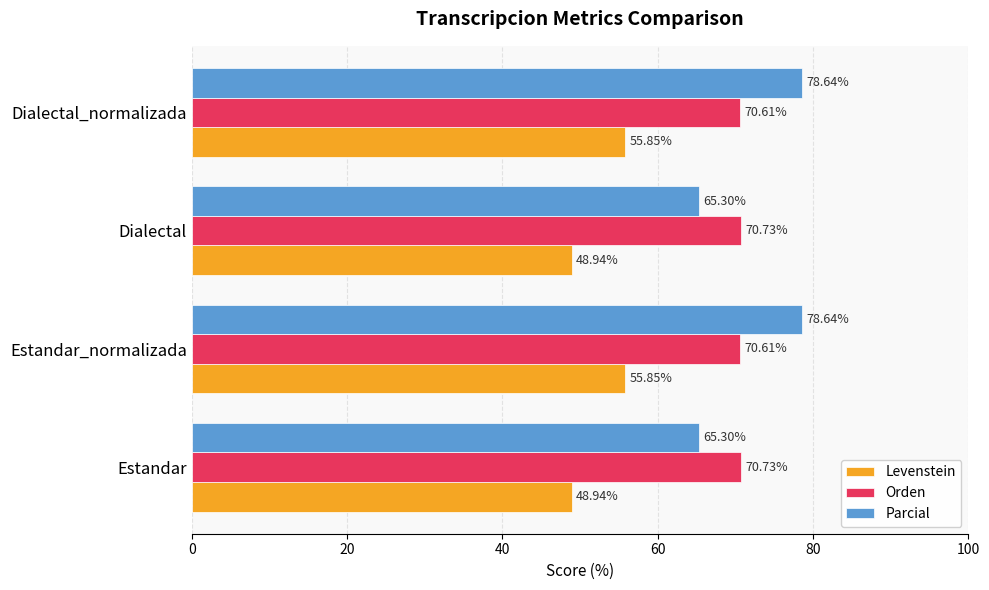

What is the spread (max minus min) of values at Estandar_normalizada?

22.8